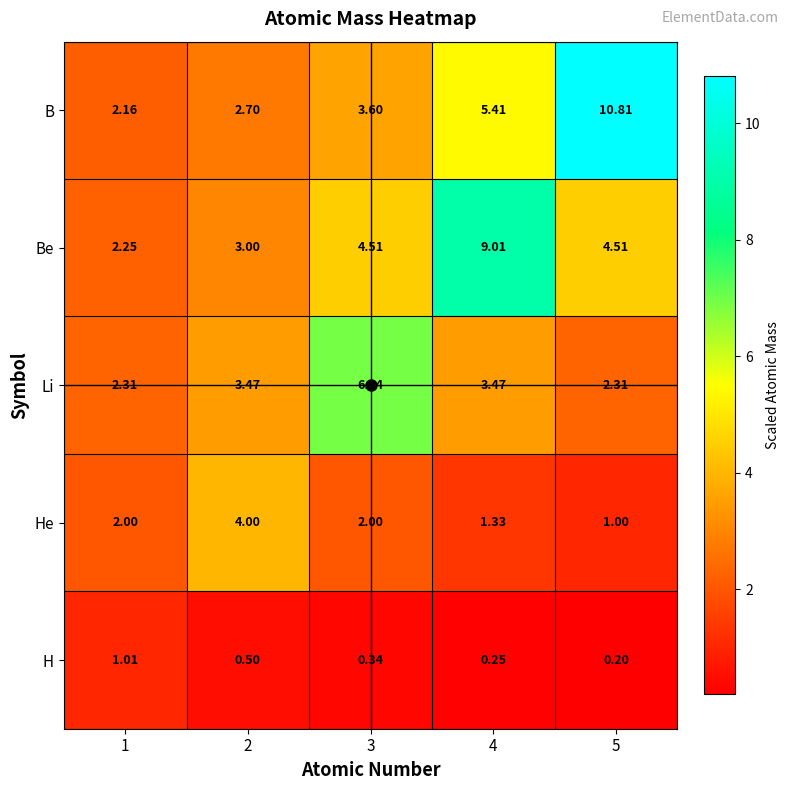

Which series changed the most between 2 and 3?

Li